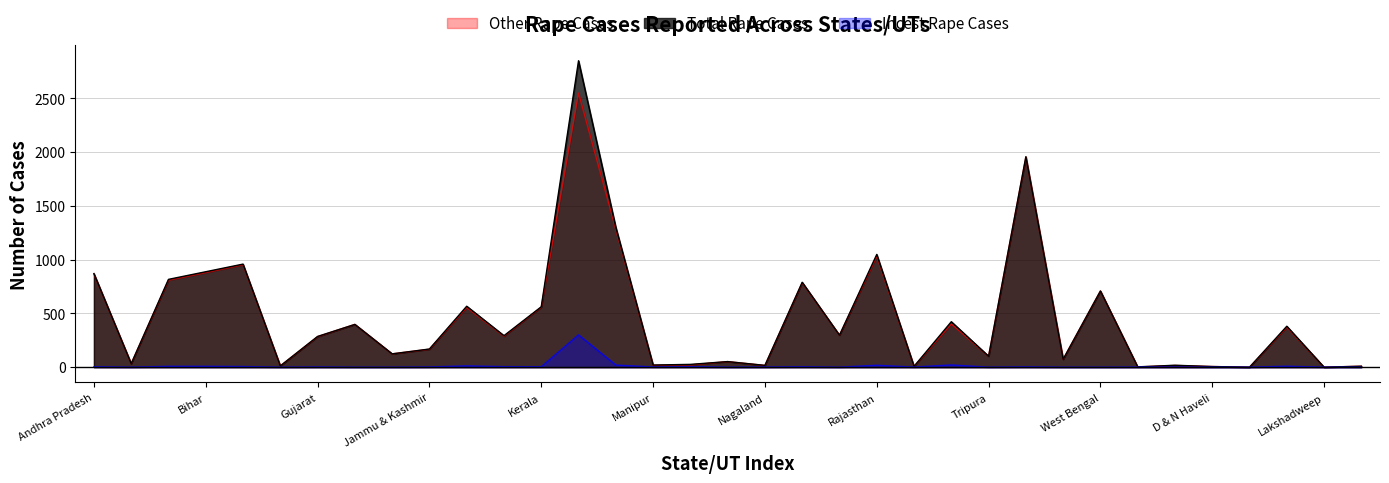

Where is Total Rape Cases nearest to the value 1425?

Maharashtra